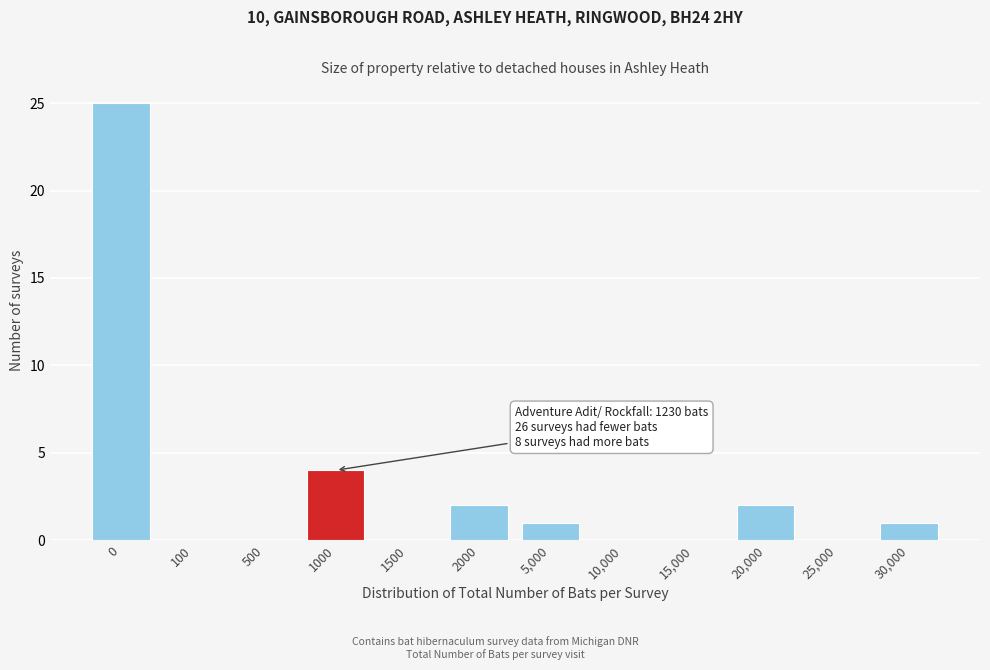

Reading right to left, what are all the values shown in this chart?

30,000=1	25,000=0	20,000=2	15,000=0	10,000=0	5,000=1	2000=2	1500=0	1000=4	500=0	100=0	0=25